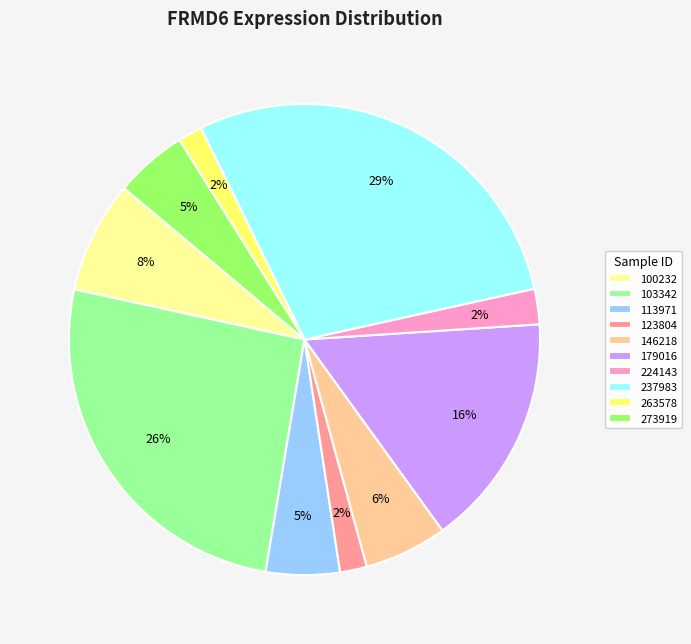

Which has a higher value, 263578 or 273919?

273919